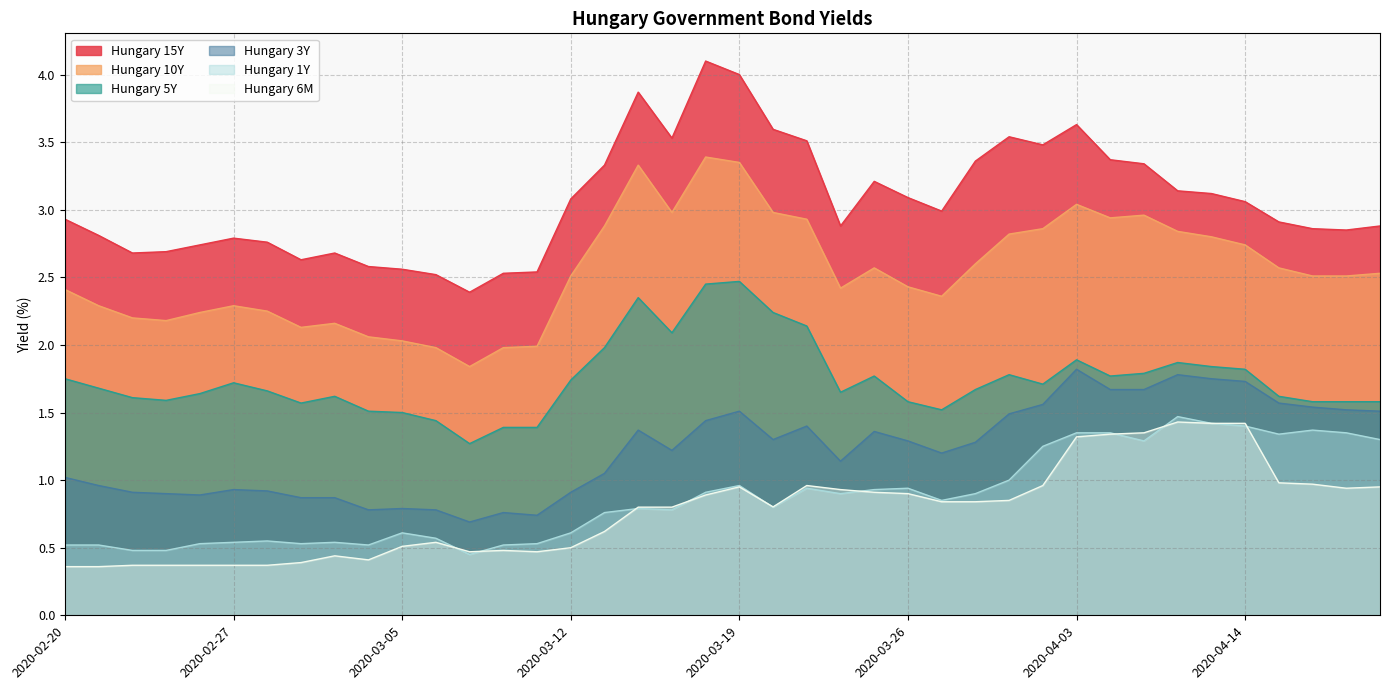

Reading left to right, what are all the values shown in this chart?

Hungary 15Y: 2020-02-20=2.9	2020-02-21=2.8	2020-02-24=2.7	2020-02-25=2.7	2020-02-26=2.7	2020-02-27=2.8	2020-02-28=2.8	2020-03-02=2.6	2020-03-03=2.7	2020-03-04=2.6	2020-03-05=2.6	2020-03-06=2.5	2020-03-09=2.4	2020-03-10=2.5	2020-03-11=2.5	2020-03-12=3.1	2020-03-13=3.3	2020-03-16=3.9	2020-03-17=3.5	2020-03-18=4.1	2020-03-19=4.0	2020-03-20=3.6	2020-03-23=3.5	2020-03-24=2.9	2020-03-25=3.2	2020-03-26=3.1	2020-03-27=3.0	2020-03-30=3.4	2020-04-01=3.5	2020-04-02=3.5	2020-04-03=3.6	2020-04-06=3.4	2020-04-07=3.3	2020-04-08=3.1	2020-04-09=3.1	2020-04-14=3.1	2020-04-15=2.9	2020-04-16=2.9	2020-04-17=2.9	2020-04-20=2.9
Hungary 10Y: 2020-02-20=2.4	2020-02-21=2.3	2020-02-24=2.2	2020-02-25=2.2	2020-02-26=2.2	2020-02-27=2.3	2020-02-28=2.2	2020-03-02=2.1	2020-03-03=2.2	2020-03-04=2.1	2020-03-05=2.0	2020-03-06=2.0	2020-03-09=1.8	2020-03-10=2.0	2020-03-11=2.0	2020-03-12=2.5	2020-03-13=2.9	2020-03-16=3.3	2020-03-17=3.0	2020-03-18=3.4	2020-03-19=3.4	2020-03-20=3.0	2020-03-23=2.9	2020-03-24=2.4	2020-03-25=2.6	2020-03-26=2.4	2020-03-27=2.4	2020-03-30=2.6	2020-04-01=2.8	2020-04-02=2.9	2020-04-03=3.0	2020-04-06=2.9	2020-04-07=3.0	2020-04-08=2.8	2020-04-09=2.8	2020-04-14=2.7	2020-04-15=2.6	2020-04-16=2.5	2020-04-17=2.5	2020-04-20=2.5
Hungary 5Y: 2020-02-20=1.8	2020-02-21=1.7	2020-02-24=1.6	2020-02-25=1.6	2020-02-26=1.6	2020-02-27=1.7	2020-02-28=1.7	2020-03-02=1.6	2020-03-03=1.6	2020-03-04=1.5	2020-03-05=1.5	2020-03-06=1.4	2020-03-09=1.3	2020-03-10=1.4	2020-03-11=1.4	2020-03-12=1.7	2020-03-13=2.0	2020-03-16=2.4	2020-03-17=2.1	2020-03-18=2.5	2020-03-19=2.5	2020-03-20=2.2	2020-03-23=2.1	2020-03-24=1.6	2020-03-25=1.8	2020-03-26=1.6	2020-03-27=1.5	2020-03-30=1.7	2020-04-01=1.8	2020-04-02=1.7	2020-04-03=1.9	2020-04-06=1.8	2020-04-07=1.8	2020-04-08=1.9	2020-04-09=1.8	2020-04-14=1.8	2020-04-15=1.6	2020-04-16=1.6	2020-04-17=1.6	2020-04-20=1.6
Hungary 3Y: 2020-02-20=1.0	2020-02-21=1.0	2020-02-24=0.9	2020-02-25=0.9	2020-02-26=0.9	2020-02-27=0.9	2020-02-28=0.9	2020-03-02=0.9	2020-03-03=0.9	2020-03-04=0.8	2020-03-05=0.8	2020-03-06=0.8	2020-03-09=0.7	2020-03-10=0.8	2020-03-11=0.7	2020-03-12=0.9	2020-03-13=1.1	2020-03-16=1.4	2020-03-17=1.2	2020-03-18=1.4	2020-03-19=1.5	2020-03-20=1.3	2020-03-23=1.4	2020-03-24=1.1	2020-03-25=1.4	2020-03-26=1.3	2020-03-27=1.2	2020-03-30=1.3	2020-04-01=1.5	2020-04-02=1.6	2020-04-03=1.8	2020-04-06=1.7	2020-04-07=1.7	2020-04-08=1.8	2020-04-09=1.8	2020-04-14=1.7	2020-04-15=1.6	2020-04-16=1.5	2020-04-17=1.5	2020-04-20=1.5
Hungary 1Y: 2020-02-20=0.5	2020-02-21=0.5	2020-02-24=0.5	2020-02-25=0.5	2020-02-26=0.5	2020-02-27=0.5	2020-02-28=0.6	2020-03-02=0.5	2020-03-03=0.5	2020-03-04=0.5	2020-03-05=0.6	2020-03-06=0.6	2020-03-09=0.5	2020-03-10=0.5	2020-03-11=0.5	2020-03-12=0.6	2020-03-13=0.8	2020-03-16=0.8	2020-03-17=0.8	2020-03-18=0.9	2020-03-19=1.0	2020-03-20=0.8	2020-03-23=0.9	2020-03-24=0.9	2020-03-25=0.9	2020-03-26=0.9	2020-03-27=0.8	2020-03-30=0.9	2020-04-01=1.0	2020-04-02=1.2	2020-04-03=1.4	2020-04-06=1.4	2020-04-07=1.3	2020-04-08=1.5	2020-04-09=1.4	2020-04-14=1.4	2020-04-15=1.3	2020-04-16=1.4	2020-04-17=1.4	2020-04-20=1.3
Hungary 6M: 2020-02-20=0.4	2020-02-21=0.4	2020-02-24=0.4	2020-02-25=0.4	2020-02-26=0.4	2020-02-27=0.4	2020-02-28=0.4	2020-03-02=0.4	2020-03-03=0.4	2020-03-04=0.4	2020-03-05=0.5	2020-03-06=0.5	2020-03-09=0.5	2020-03-10=0.5	2020-03-11=0.5	2020-03-12=0.5	2020-03-13=0.6	2020-03-16=0.8	2020-03-17=0.8	2020-03-18=0.9	2020-03-19=0.9	2020-03-20=0.8	2020-03-23=1.0	2020-03-24=0.9	2020-03-25=0.9	2020-03-26=0.9	2020-03-27=0.8	2020-03-30=0.8	2020-04-01=0.8	2020-04-02=1.0	2020-04-03=1.3	2020-04-06=1.3	2020-04-07=1.4	2020-04-08=1.4	2020-04-09=1.4	2020-04-14=1.4	2020-04-15=1.0	2020-04-16=1.0	2020-04-17=0.9	2020-04-20=0.9